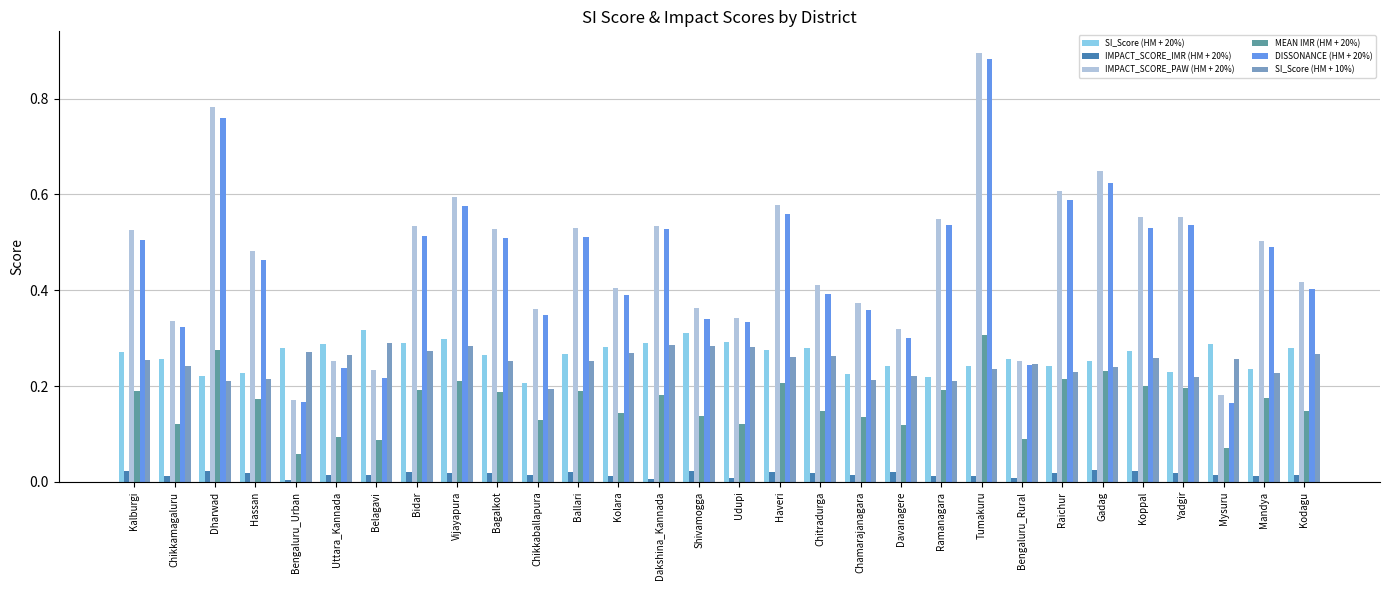

What is the label of the 25th bar from the left?

Gadag